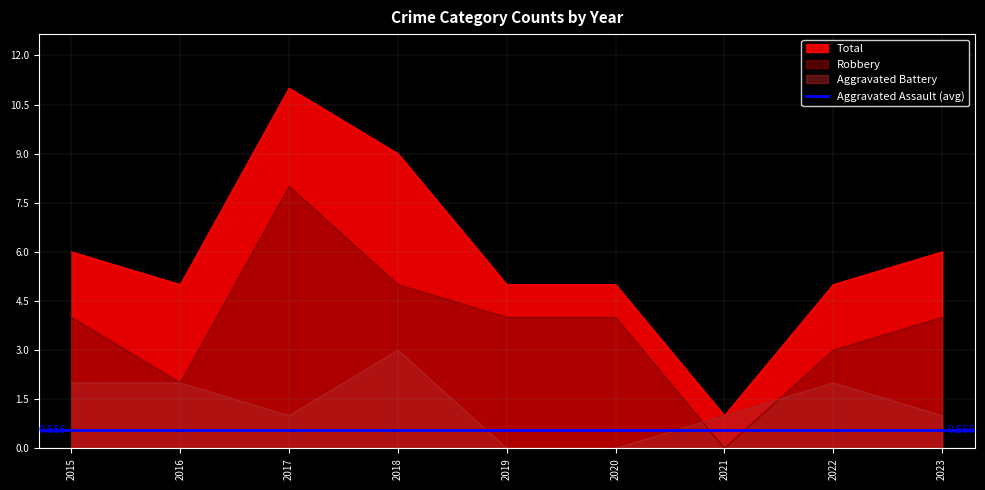

At which label does Robbery first exceed 4?

2017